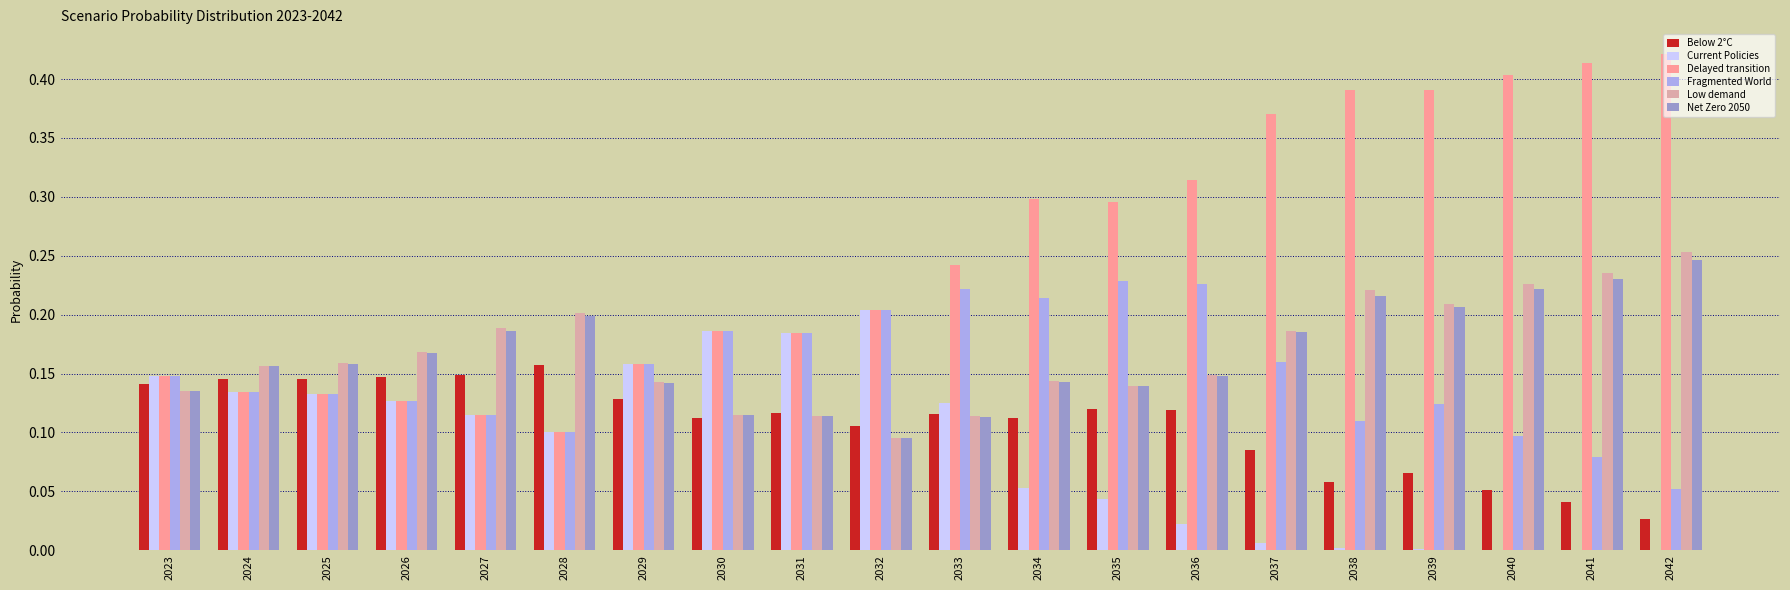

Is it true that Current Policies equals 0.1 at 2026?

True